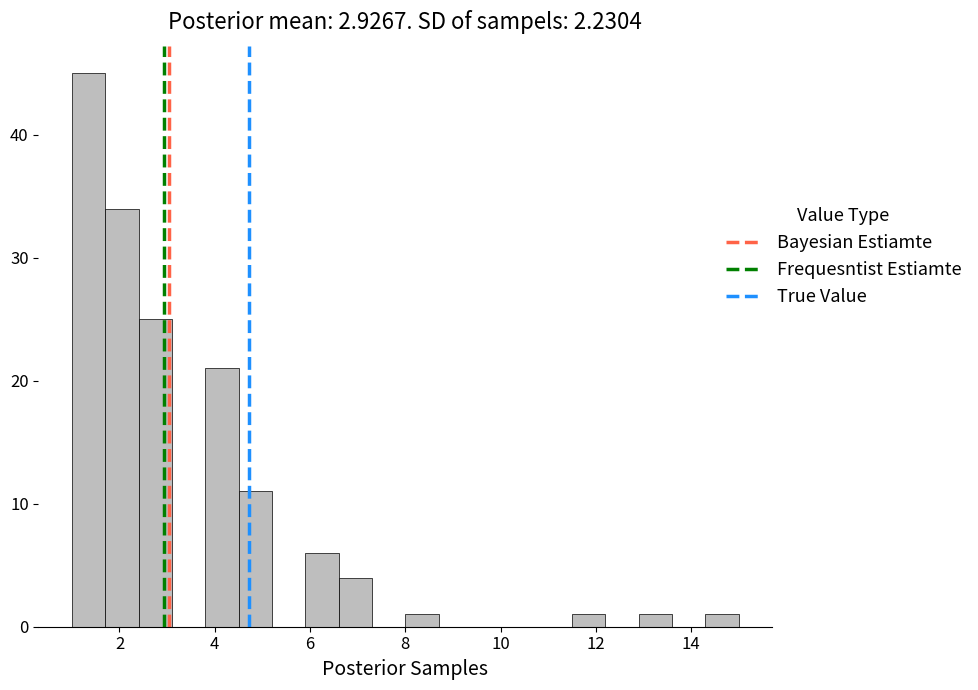

Around what value on the x-axis is the tallest bar? Give the approximate position of its centre, as read against the axis.

1.4